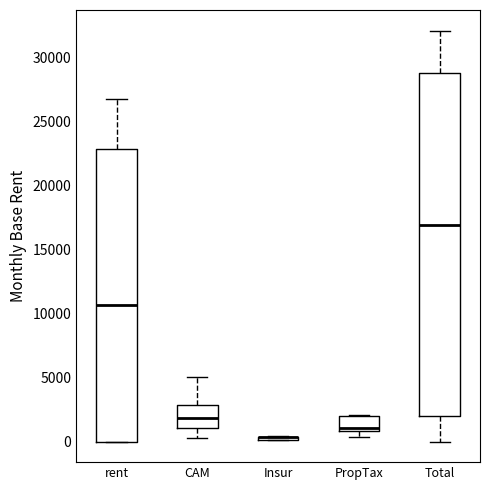

Where is the upper edge of the box for PropTax on the y-axis? The values are not printed on the chart, so give them approximately, as read against the axis.

2000